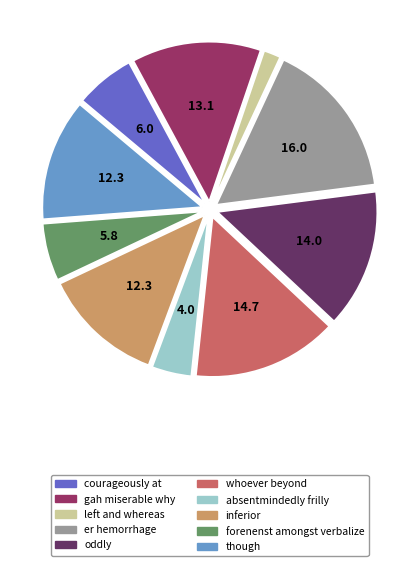

How many slices are in this pie chart?

10